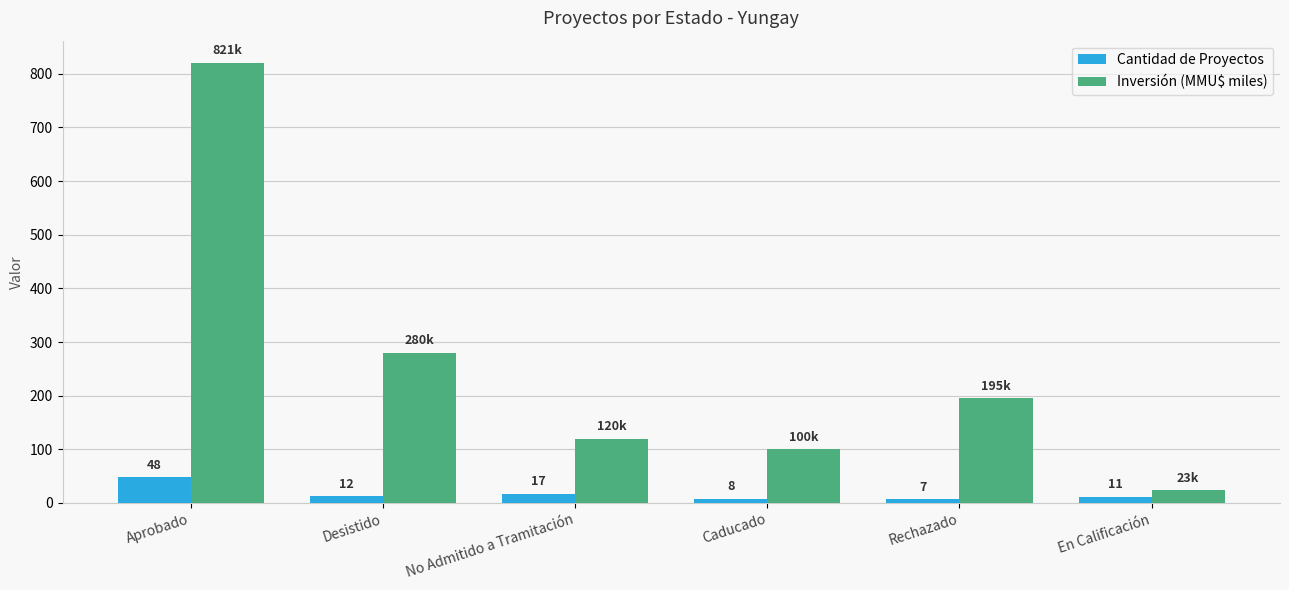

How many bars are there in each group?

2